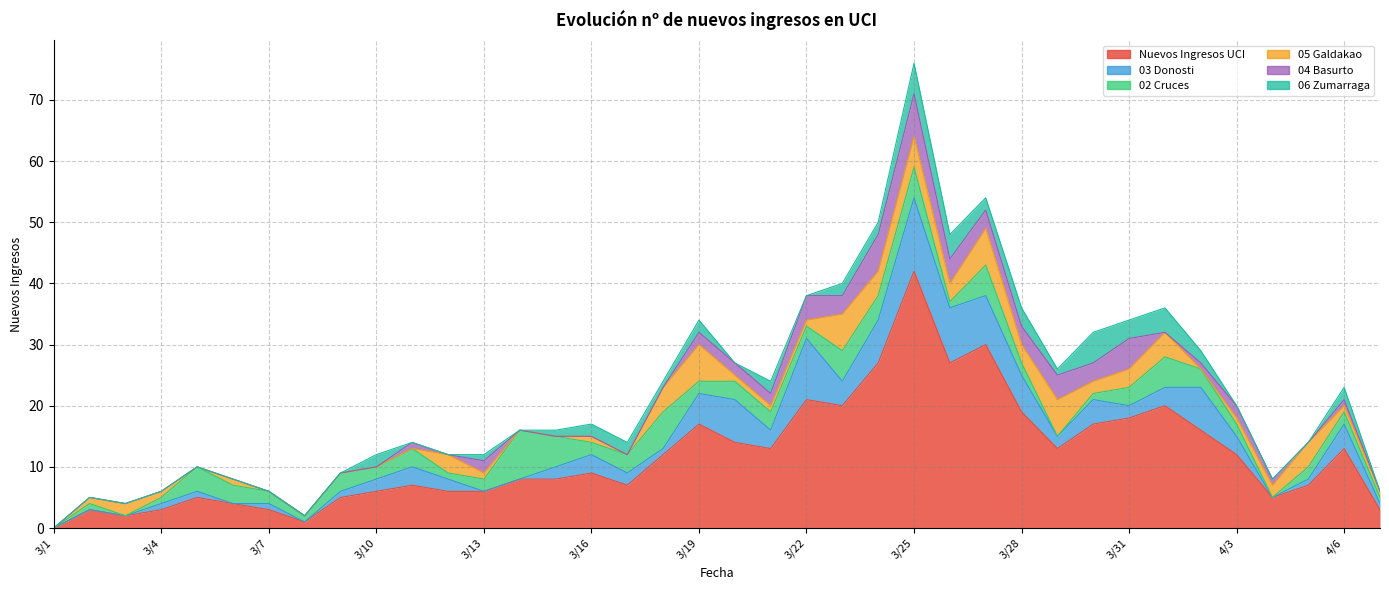

True or false: 06 Zumarraga has more than 1 interior local peaks.

True